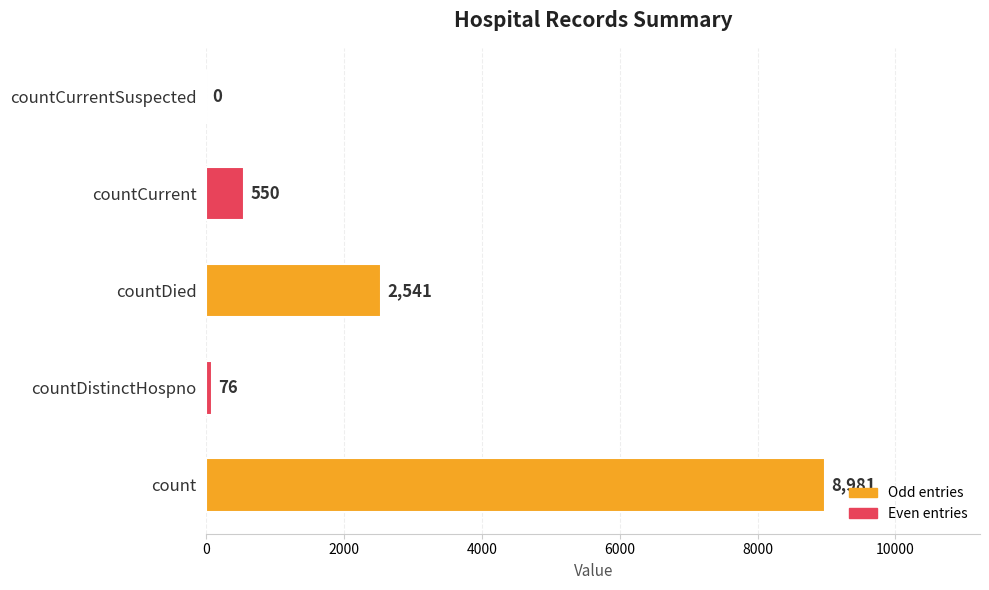

What is the average value?

2430